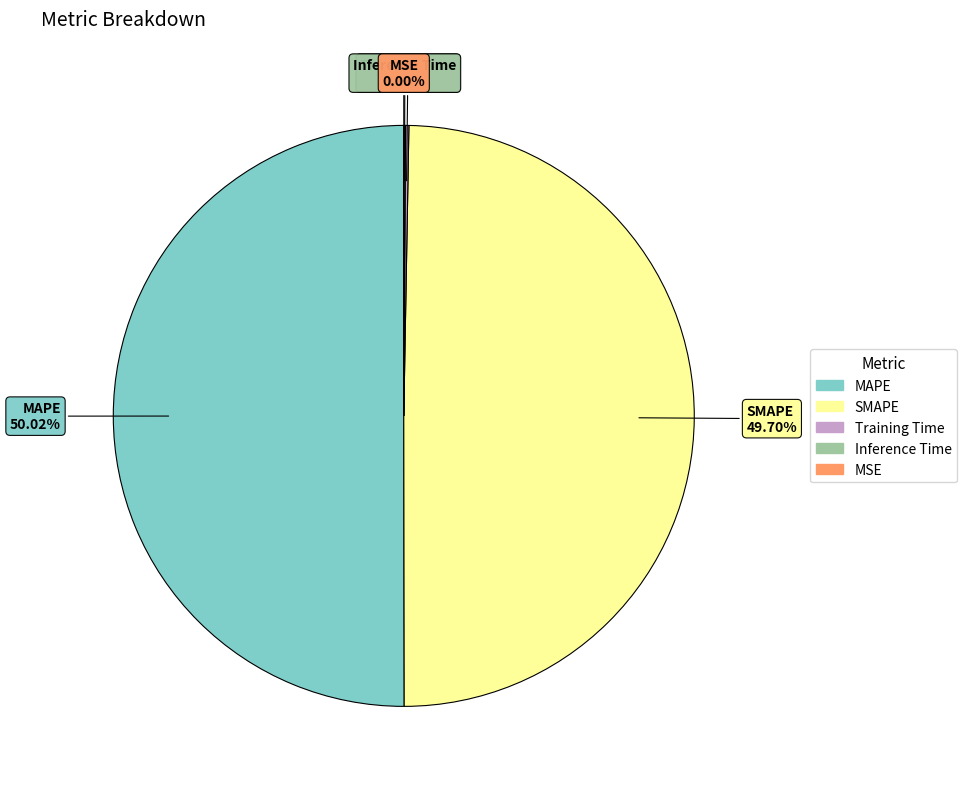

What is the ratio of the value at SMAPE to the value at MAPE?

1.0